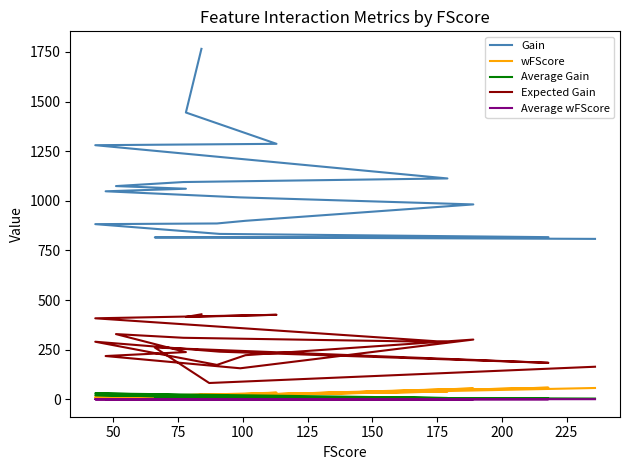

What is the maximum value for Expected Gain?

428.0